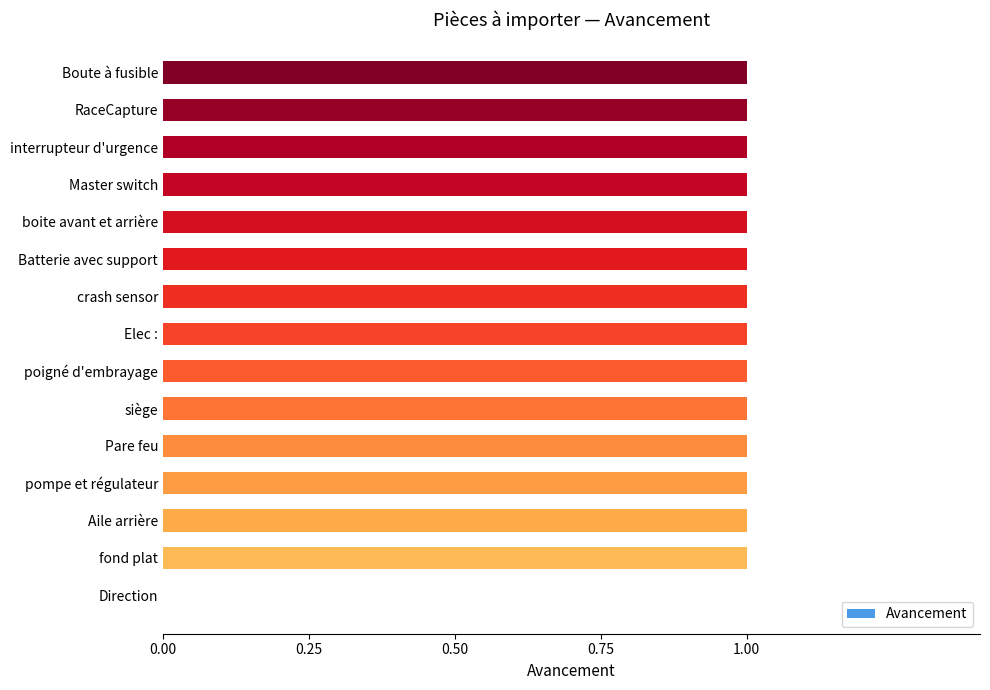

What is the sum of all values?

14